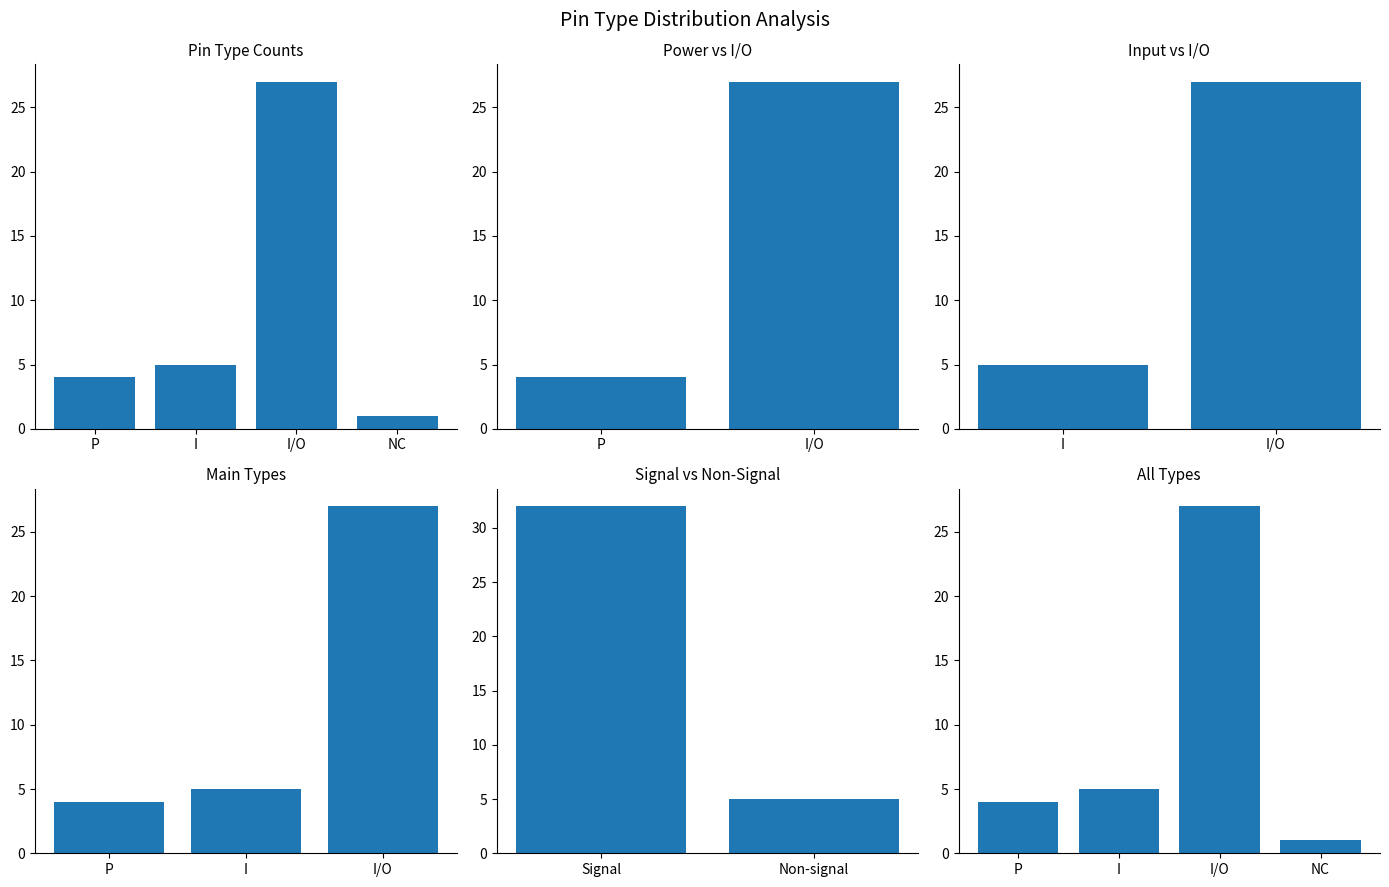

How many distinct data groups are displayed?

1